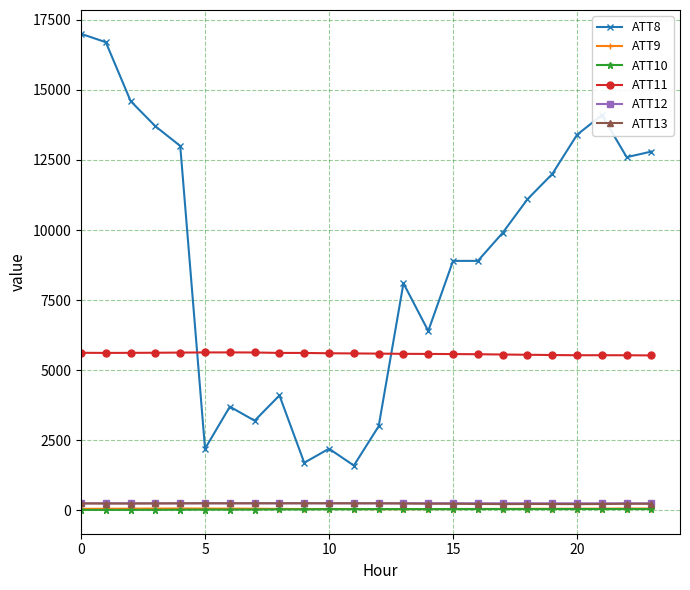

What is the difference between the maximum and minimum values in the ATT11 series?

107.2